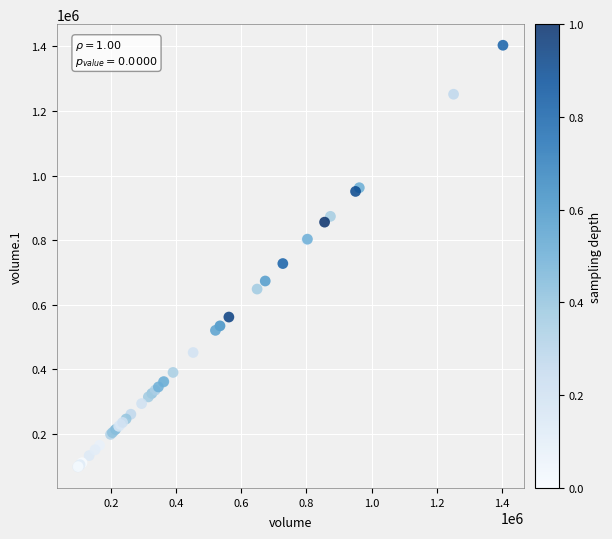

What Y value in the scatter plot is closest to 750700?

727501